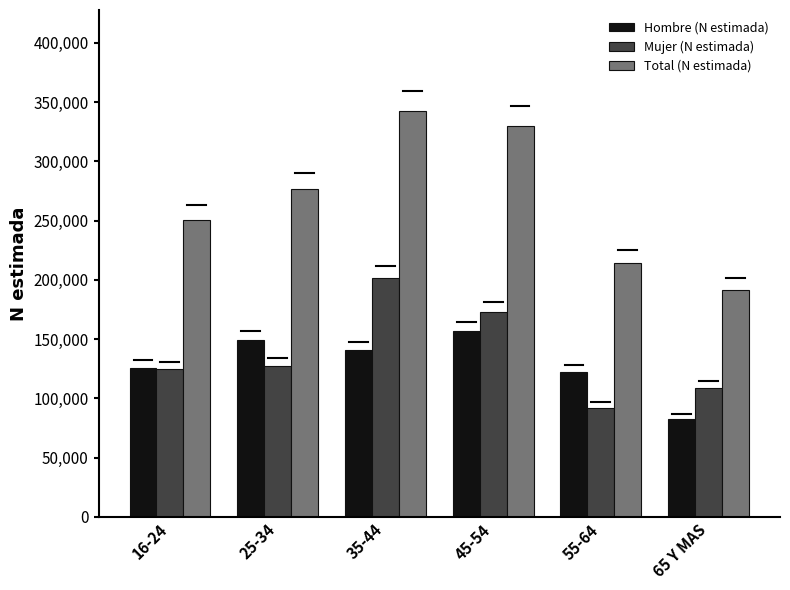

What is the approximate value of Total (N estimada) at 45-54?

329935